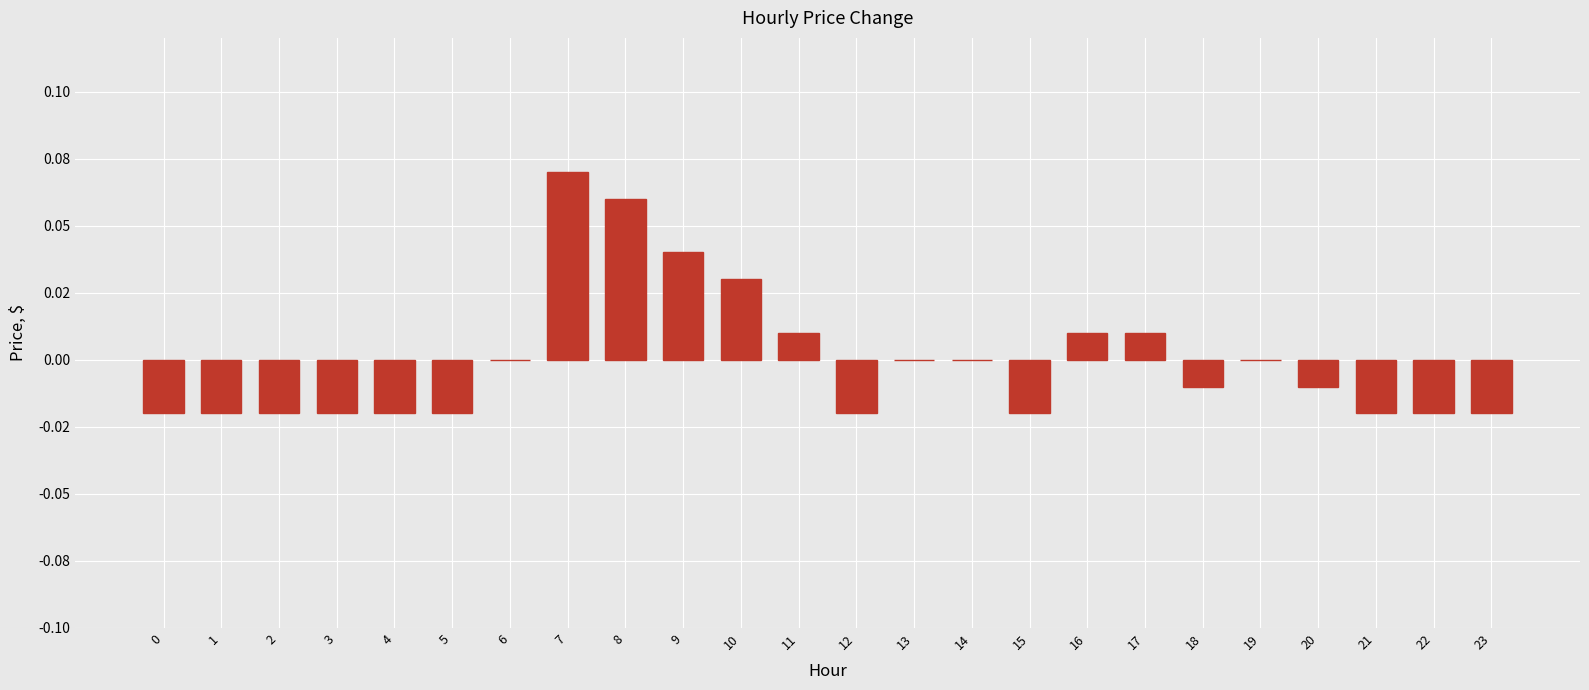

Reading left to right, transcribe all the data shown in this chart.

0=-0.0	1=-0.0	2=-0.0	3=-0.0	4=-0.0	5=-0.0	6=0.0	7=0.1	8=0.1	9=0.0	10=0.0	11=0.0	12=-0.0	13=0.0	14=0.0	15=-0.0	16=0.0	17=0.0	18=-0.0	19=0.0	20=-0.0	21=-0.0	22=-0.0	23=-0.0